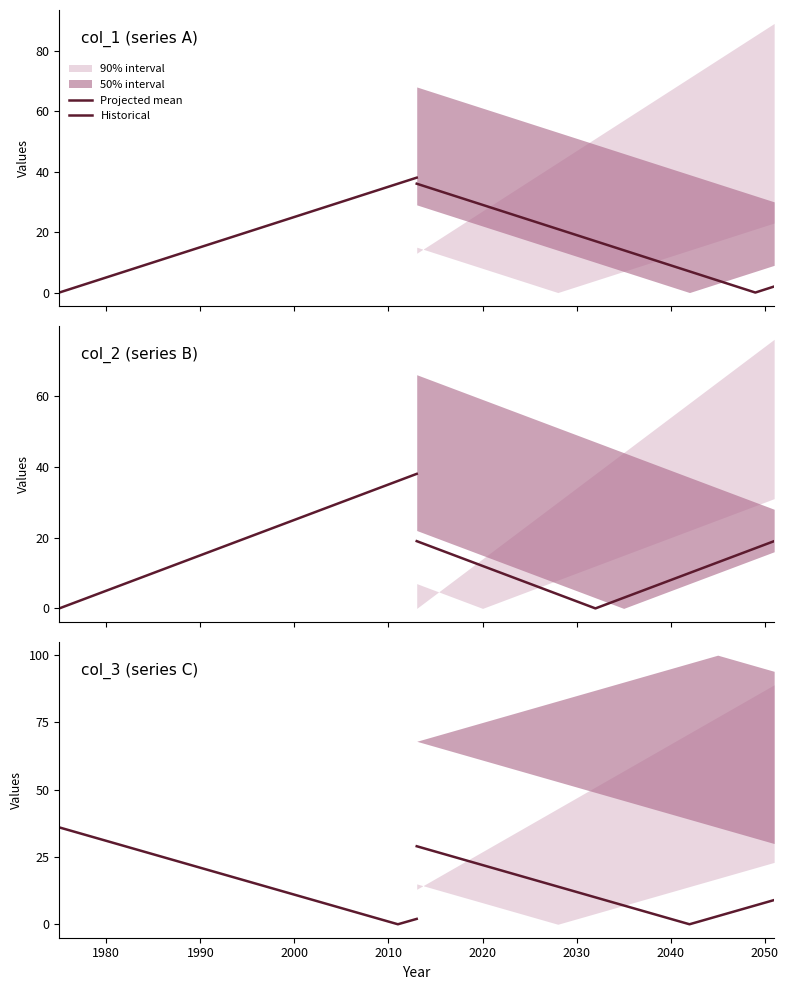

Which series has the largest total across all categories?

Historical